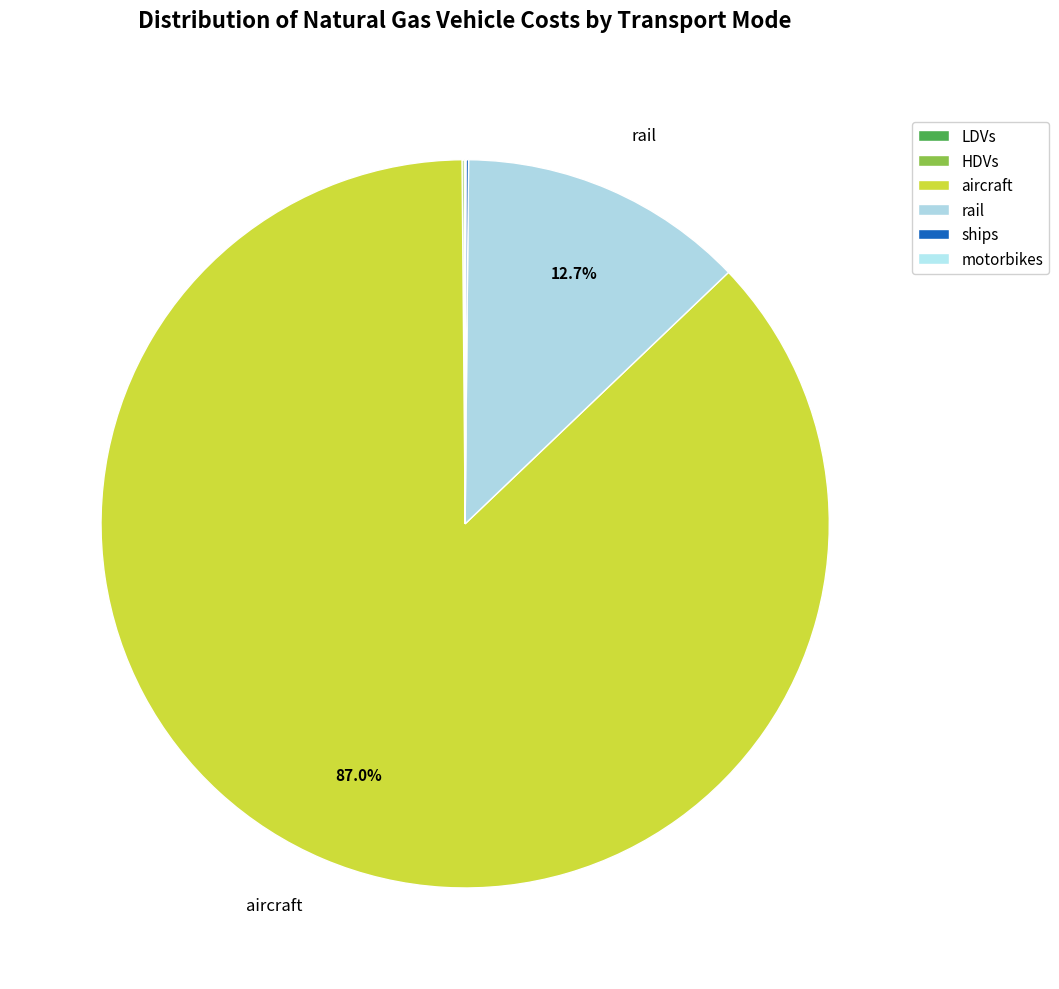

Count the number of slices in the pie.

6